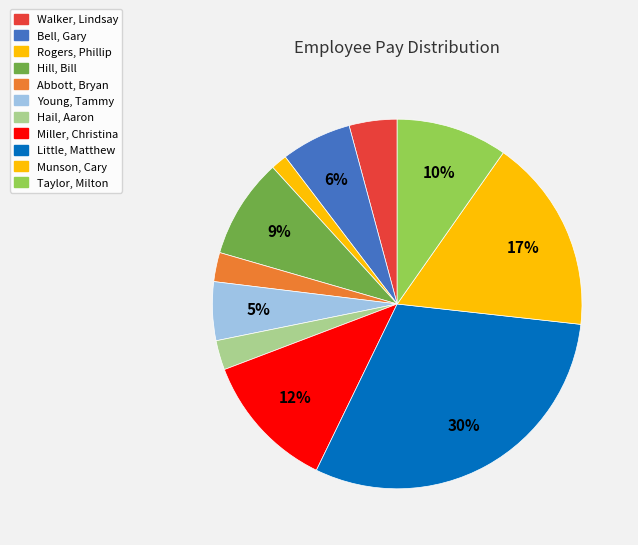

Combined, do Miller, Christina and Young, Tammy account for over 50%?

No